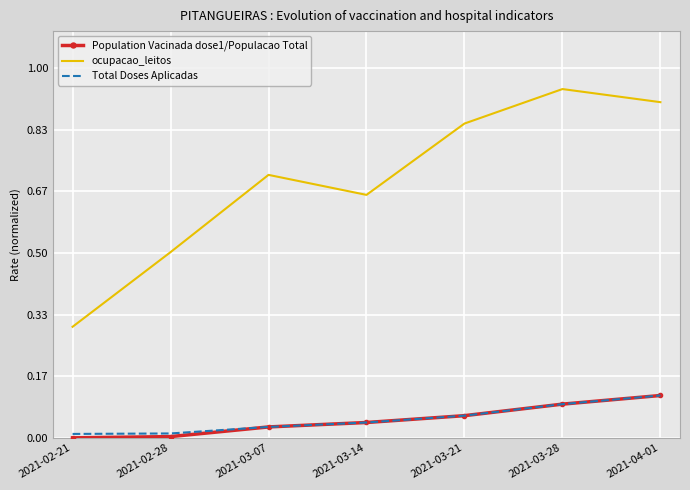

True or false: Population Vacinada dose1/Populacao Total and ocupacao_leitos cross at least once.

False